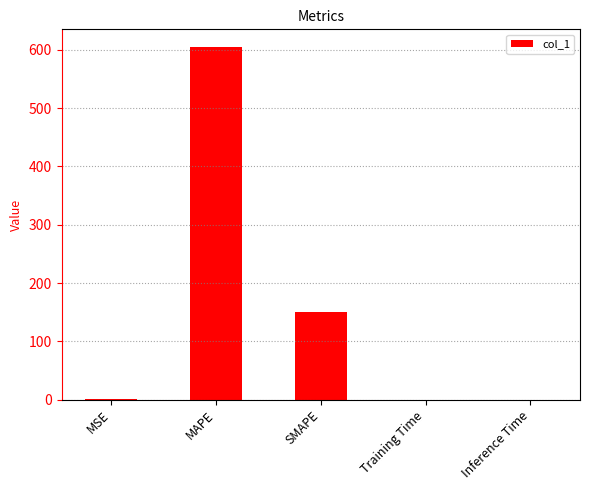

What is the maximum value shown in the chart?

605.1